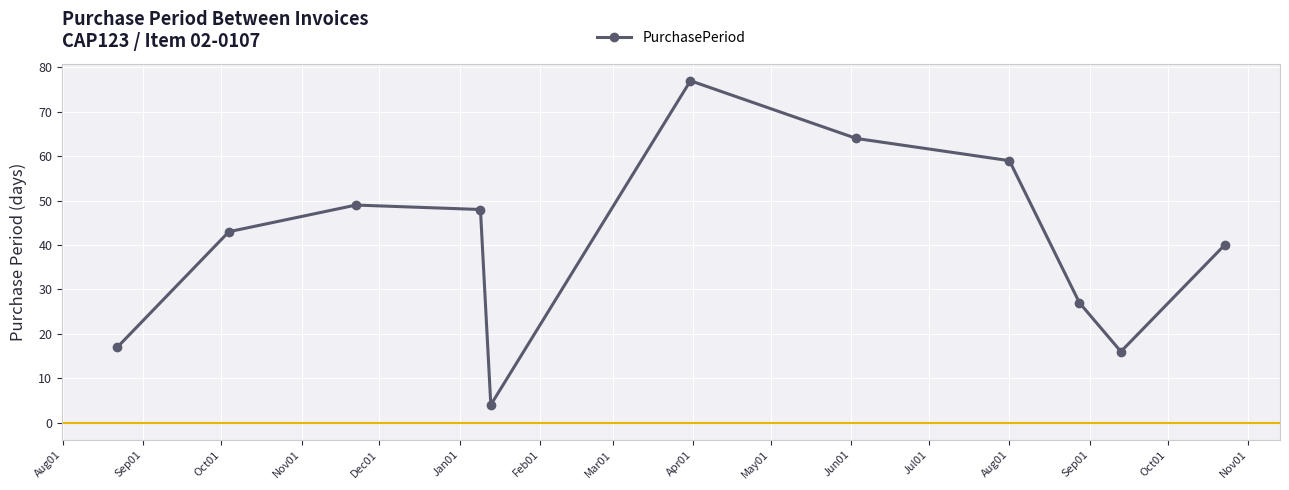

What is the difference between the maximum and second lowest values?

61